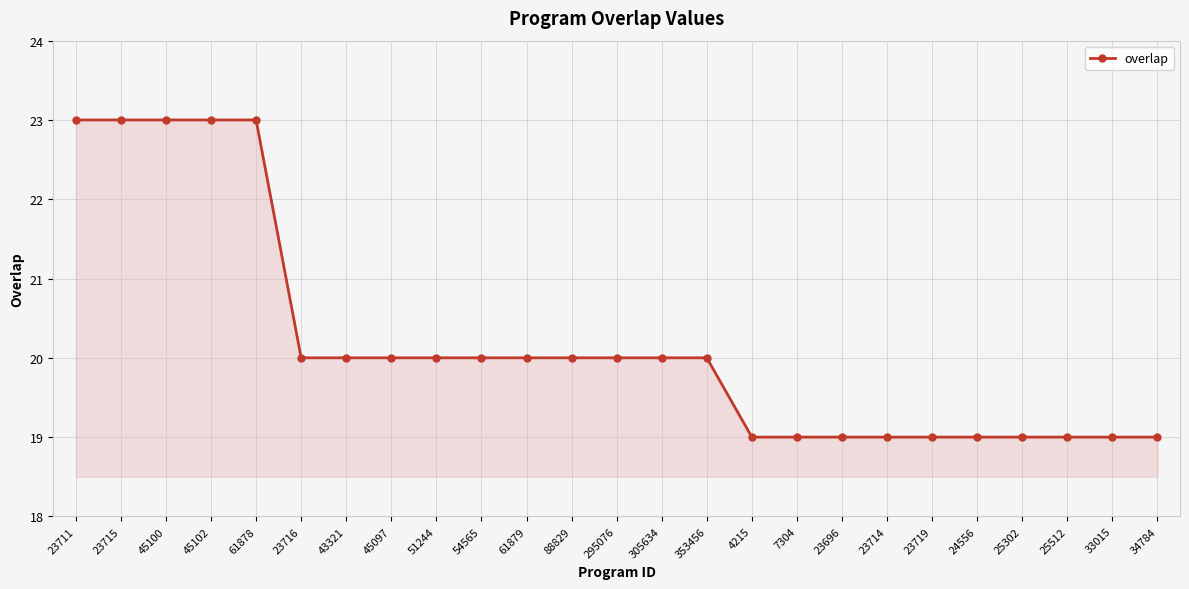

Approximately how many times larger is the value at 23711 compared to 43321?

1.1